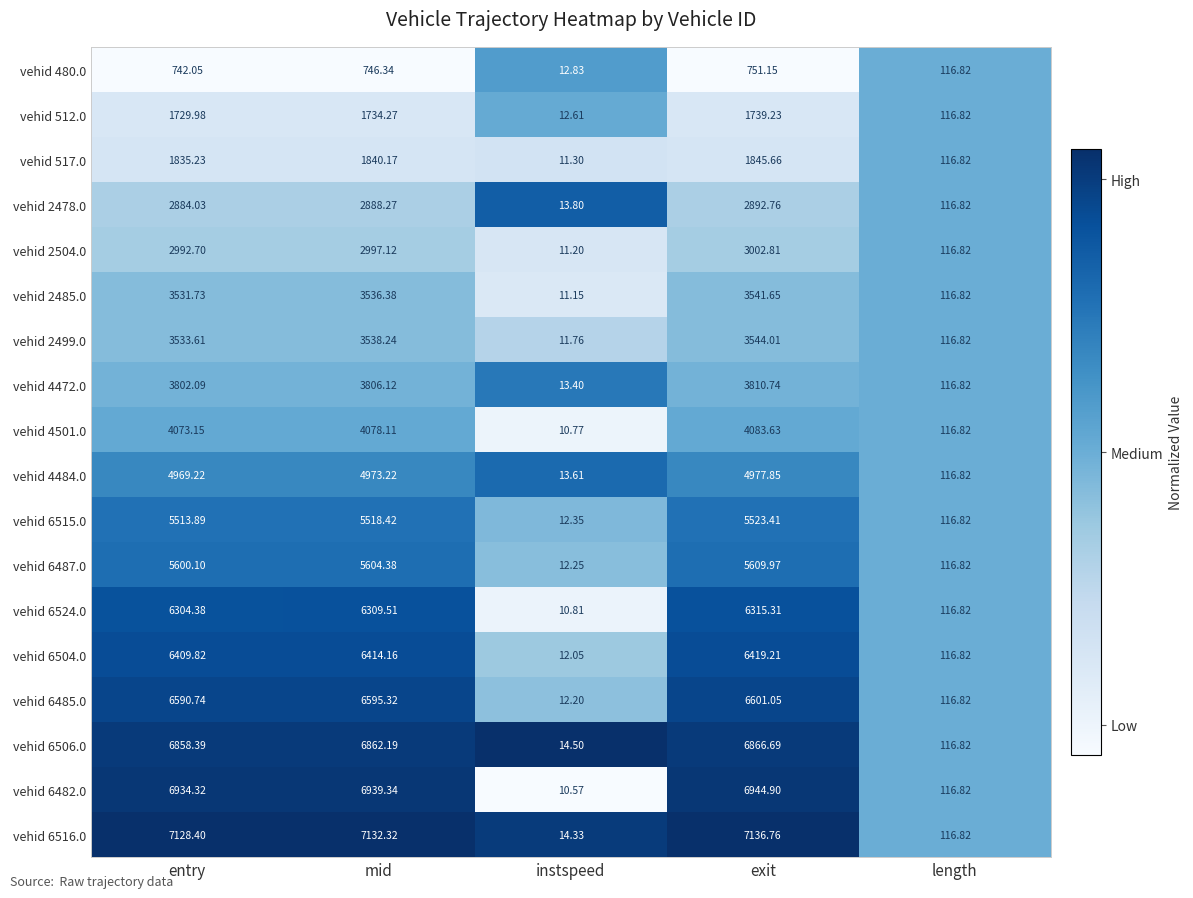

Which category has the highest value in the vehid 4484.0 series?

exit